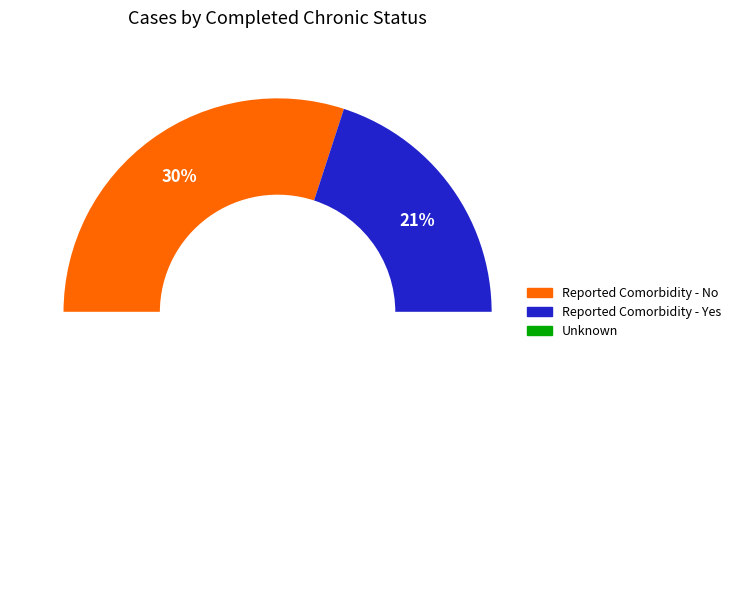

Approximately how many times larger is the value at Reported Comorbidity - Yes compared to Unknown?

0.4